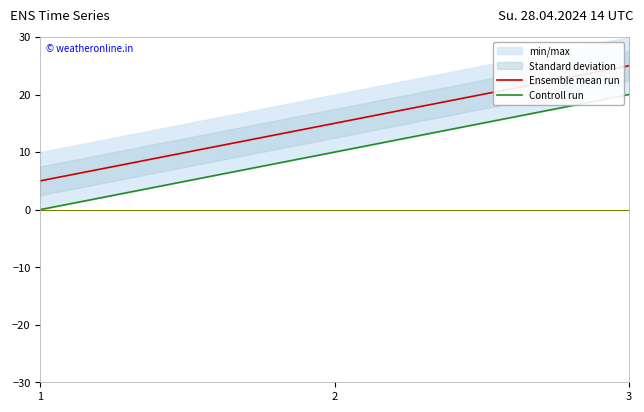

How many lines are shown in the chart?

2